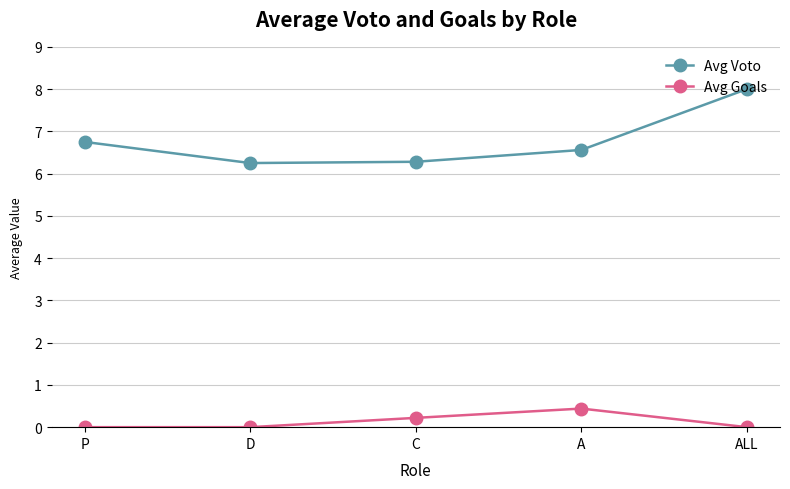

True or false: Avg Voto has a value of 8.0 at ALL.

True